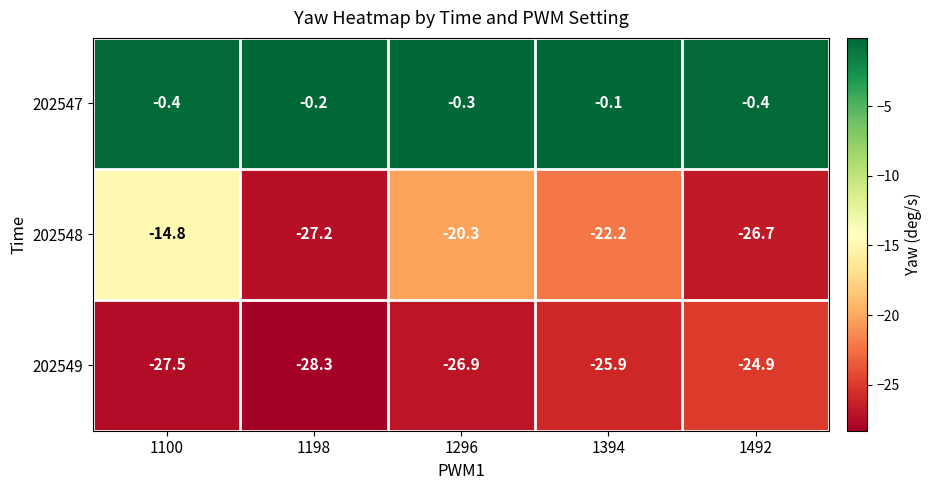

What is the highest value of the 202548 series?

-14.8